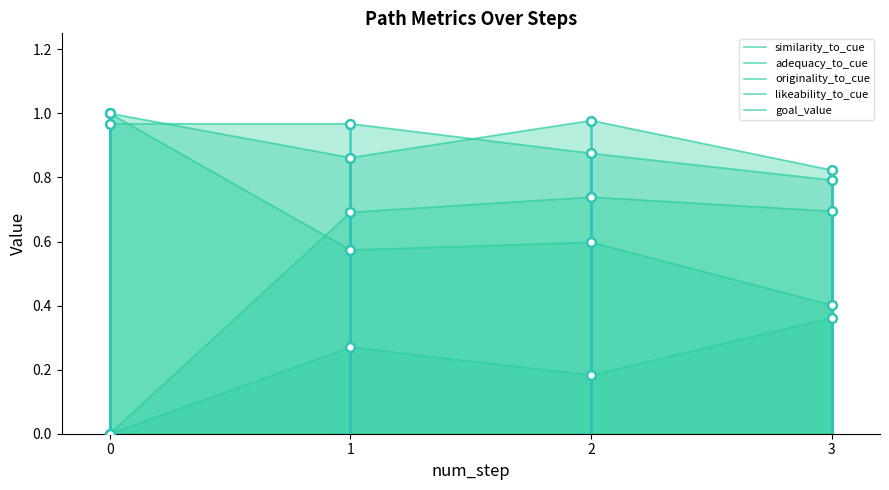

What is the total value across all series at 3?

3.1